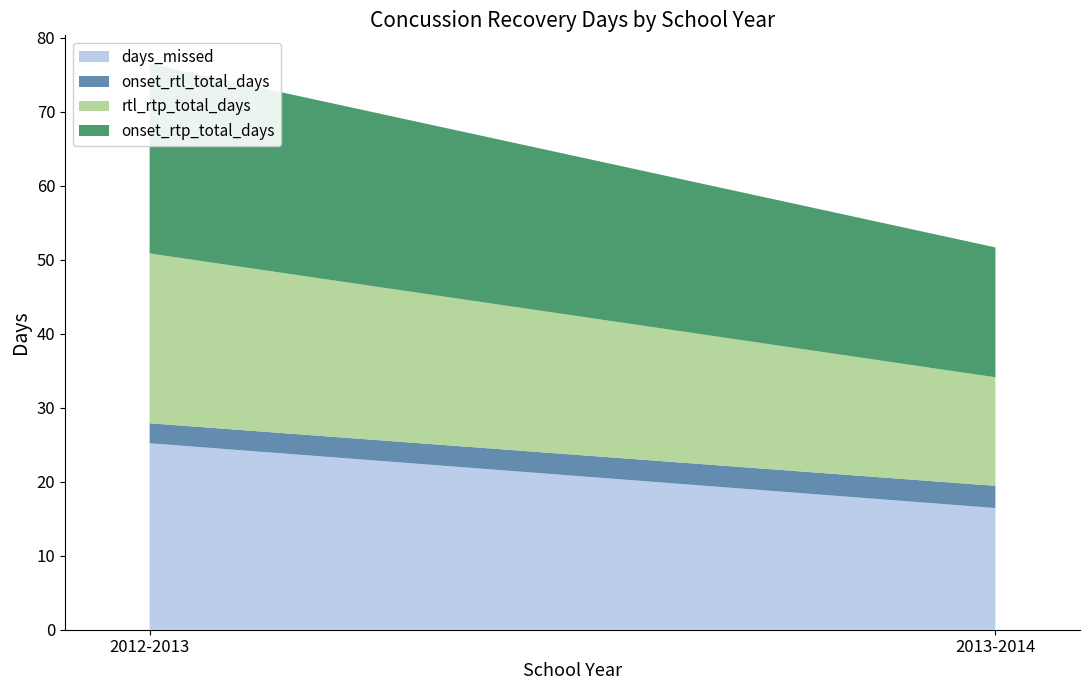

Reading left to right, transcribe all the data shown in this chart.

days_missed: 2012-2013=41	2013-2014=177	2014-2015=19	2015-2016=16	2016-2017=13	2017-2018=17	2018-2019=9	7=11	8=15	9=12	10=31	11=9	12=9	13=28	14=9	15=22	16=14	17=10	18=21	19=21	20=10	21=18	22=19	23=19	24=16	25=18	26=23	27=12	28=7	29=11	30=18	31=21	32=12	33=22	34=12	35=17	36=15	37=26
onset_rtl_total_days: 2012-2013=5	2013-2014=1	2014-2015=4	2015-2016=3	2016-2017=2	2017-2018=3	2018-2019=1	7=1	8=1	9=2	10=2	11=2	12=2	13=4	14=3	15=3	16=2	17=1	18=10	19=2	20=3	21=2	22=3	23=1	24=1	25=3	26=3	27=2	28=1	29=1	30=3	31=9	32=2	33=4	34=5	35=1	36=7	37=3
rtl_rtp_total_days: 2012-2013=37	2013-2014=177	2014-2015=16	2015-2016=14	2016-2017=12	2017-2018=15	2018-2019=9	7=11	8=15	9=11	10=30	11=8	12=8	13=25	14=7	15=20	16=13	17=10	18=12	19=9	20=9	21=18	22=19	23=19	24=16	25=16	26=21	27=11	28=7	29=11	30=16	31=13	32=11	33=19	34=8	35=17	36=9	37=24
onset_rtp_total_days: 2012-2013=42	2013-2014=178	2014-2015=20	2015-2016=17	2016-2017=14	2017-2018=18	2018-2019=10	7=12	8=16	9=13	10=32	11=10	12=10	13=29	14=10	15=23	16=15	17=11	18=22	19=11	20=10	21=20	22=22	23=20	24=17	25=19	26=24	27=13	28=8	29=12	30=19	31=22	32=13	33=23	34=13	35=18	36=16	37=27